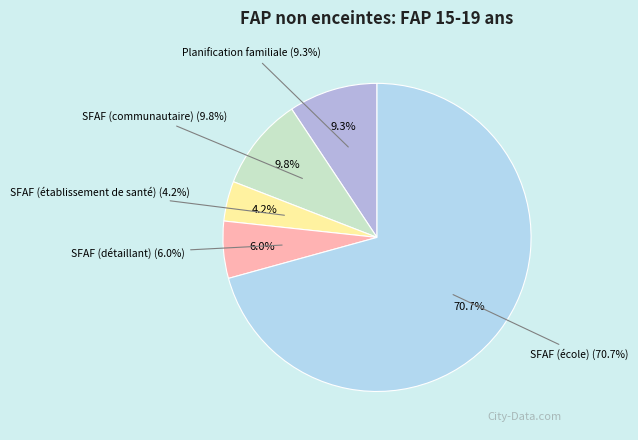

To the nearest percent, what portion does Planification familiale represent?

9%